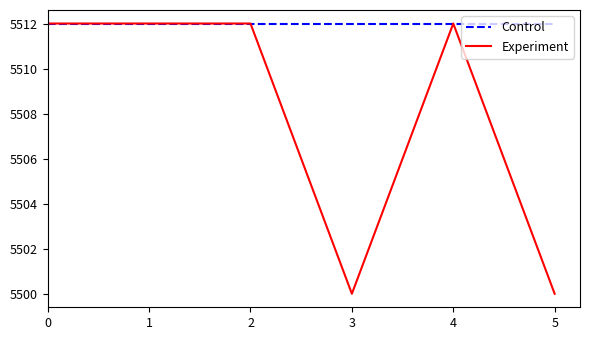

What is the highest value of the Experiment series?

5512